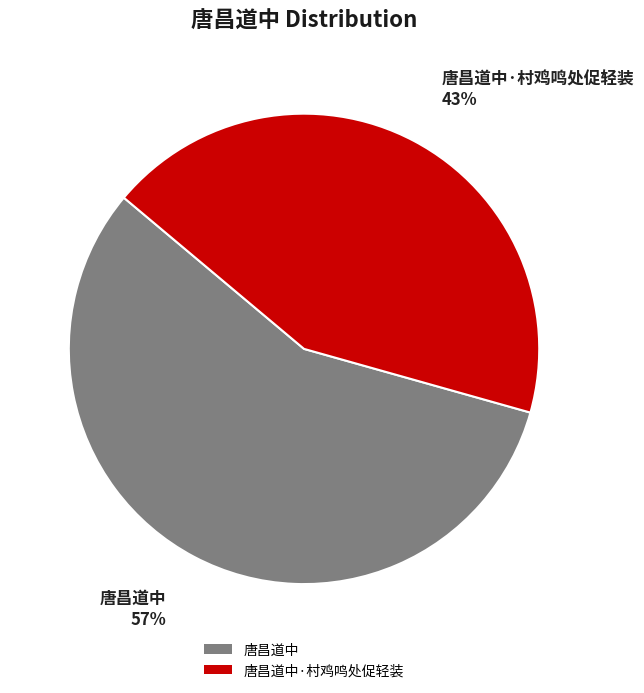

To the nearest percent, what is the average slice percentage?

50%